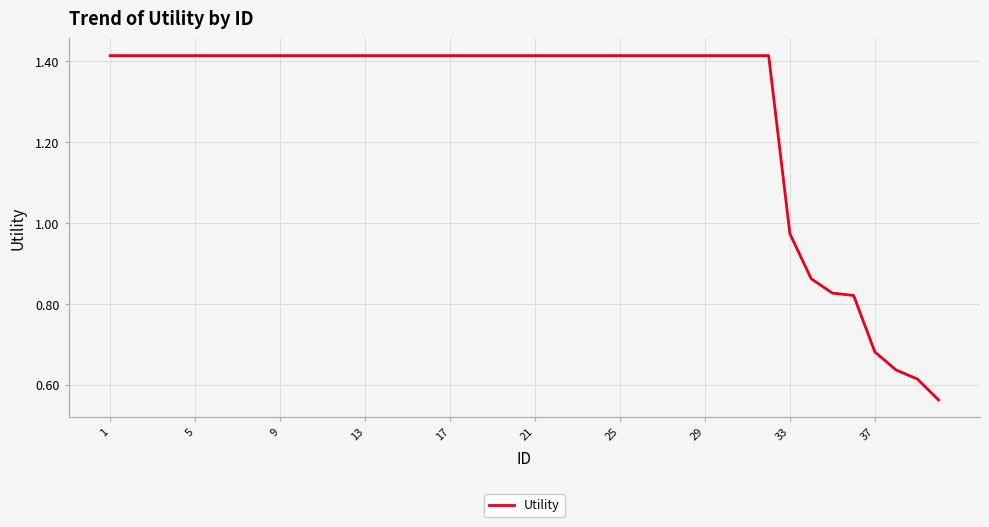

Does the chart display data point markers on the line(s)?

No